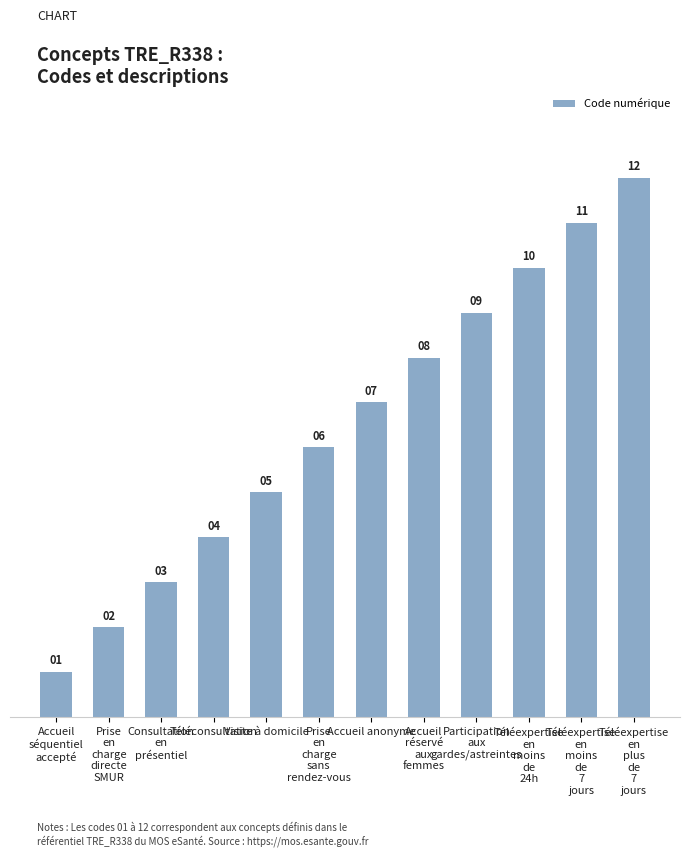

At which label is the value closest to 6?

Prise
en
charge
sans
rendez-vous